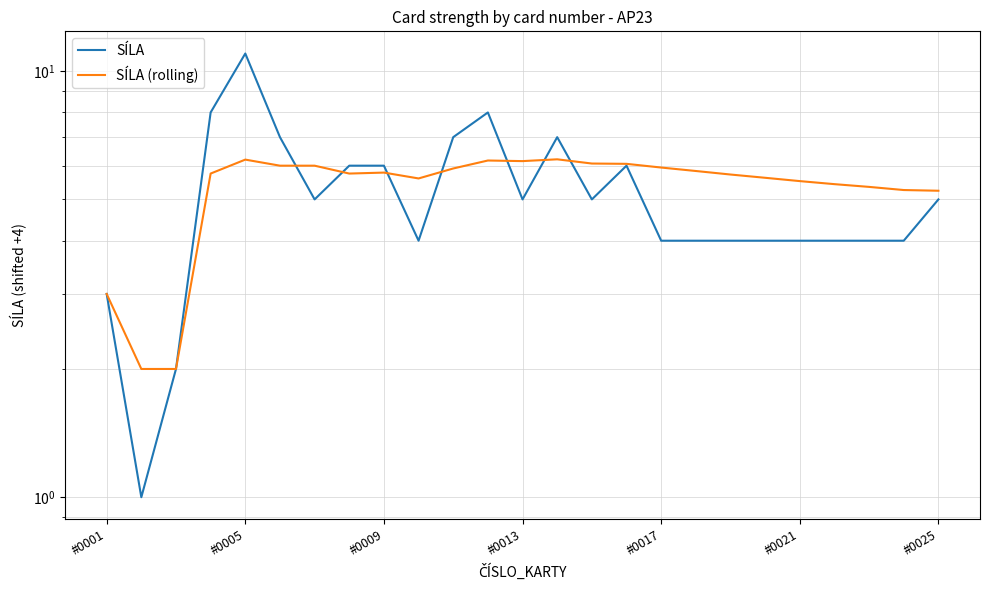

Which series has the largest total across all categories?

SÍLA (rolling)